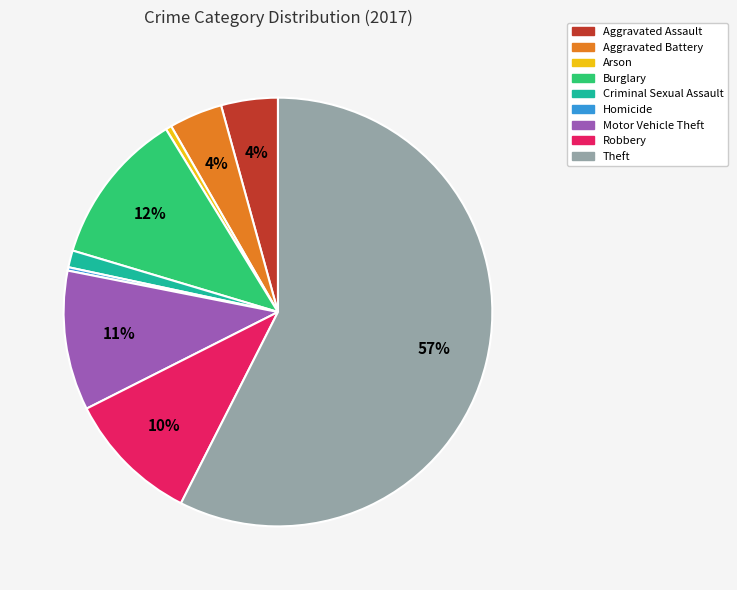

To the nearest percent, what percentage of the pie is Motor Vehicle Theft?

11%